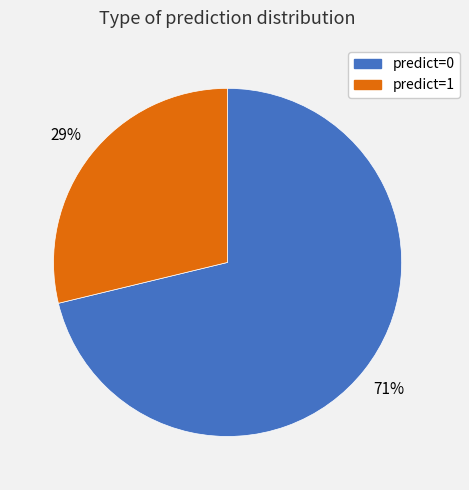

To the nearest percent, what is the difference between the largest and smallest slice percentages?

42%